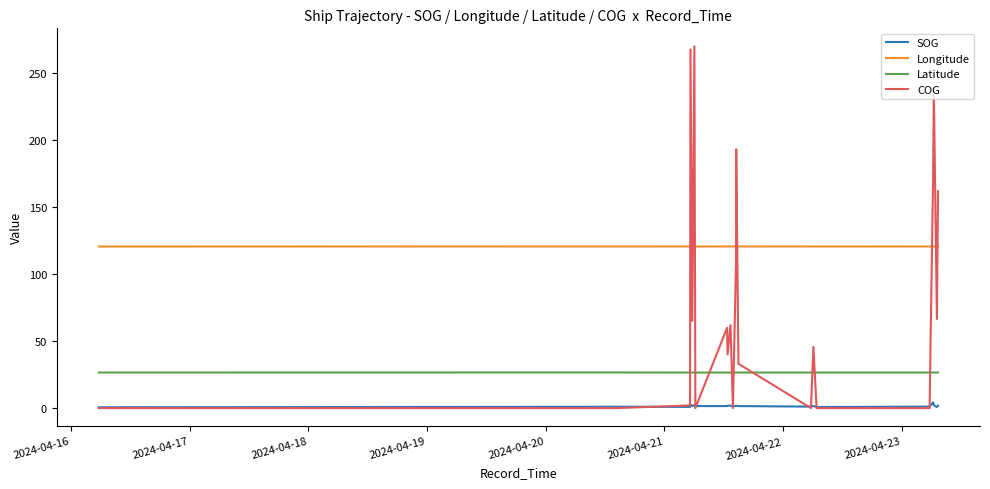

What is the greatest value displayed?

269.5